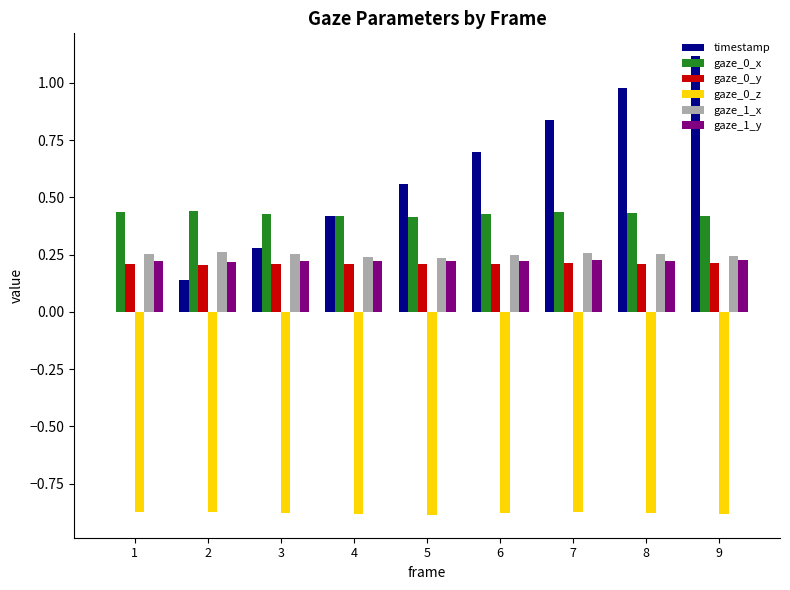

True or false: gaze_1_y has a value of 0.2 at 8.

True